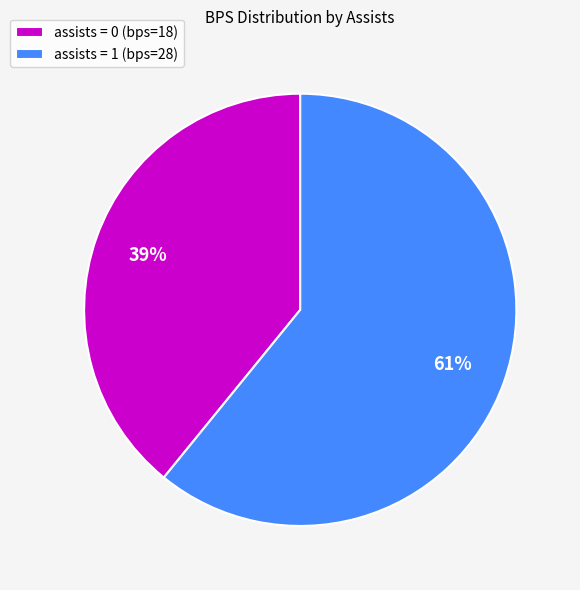

To the nearest percent, what portion does assists = 0 (bps=18) represent?

39%